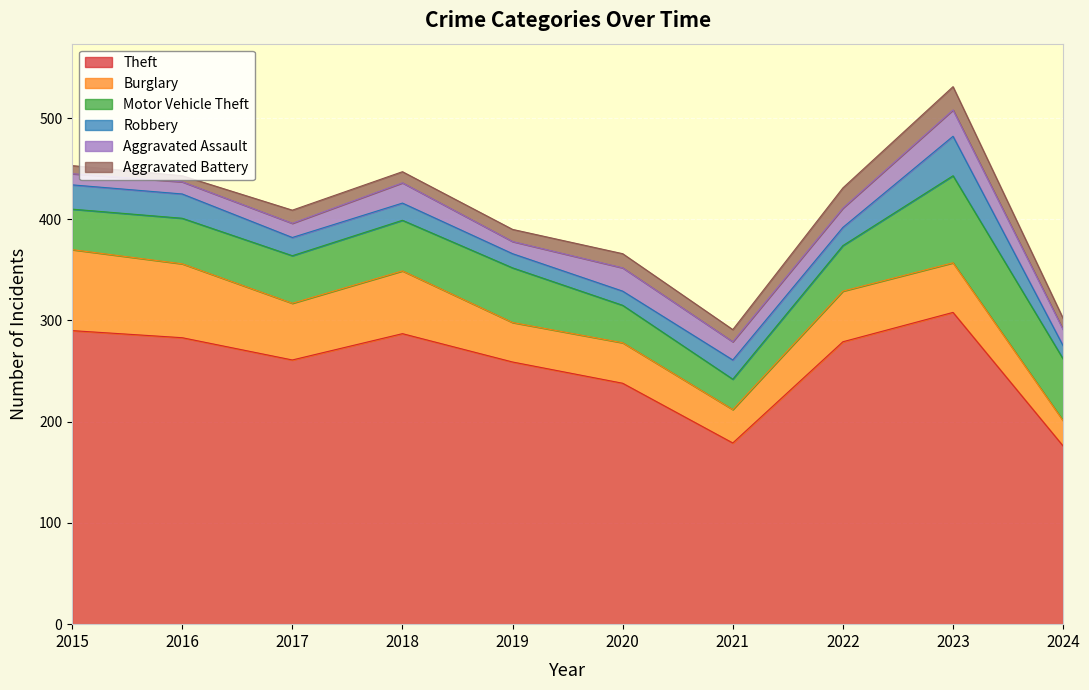

The Motor Vehicle Theft series shows 17 at 2018. True or false?

False